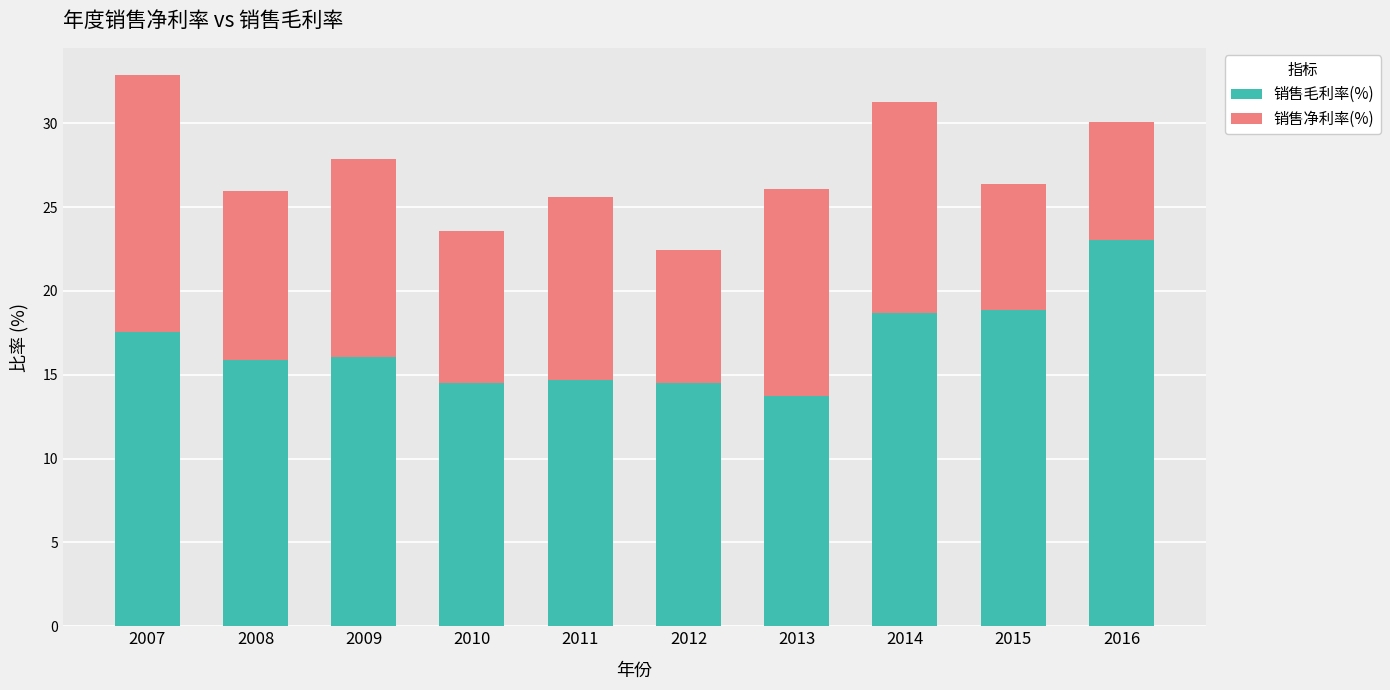

At which category is the sum across all series the highest?

2007